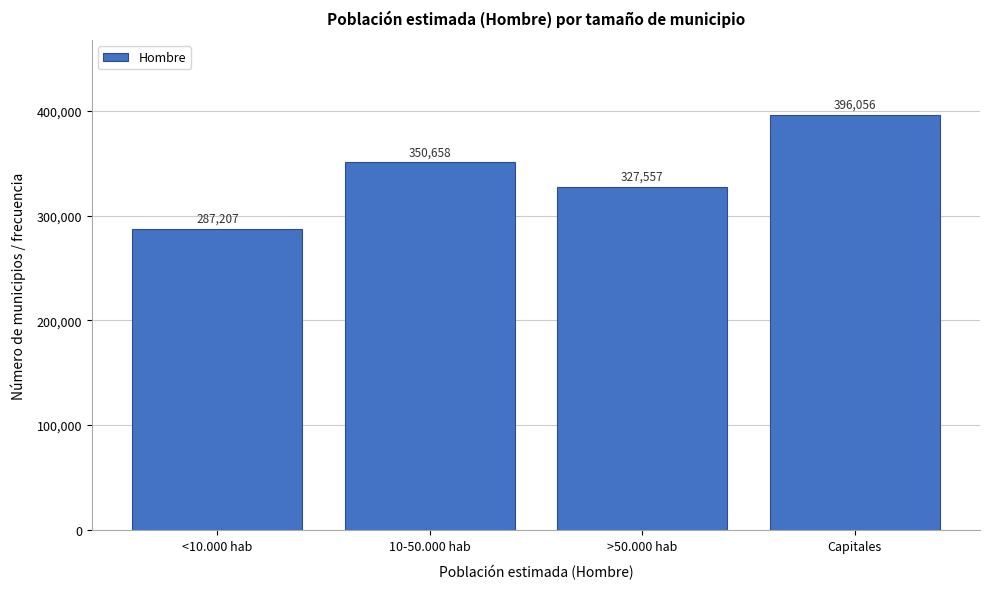

Reading left to right, transcribe all the data shown in this chart.

<10.000 hab=287207	10-50.000 hab=350658	>50.000 hab=327557	Capitales=396056